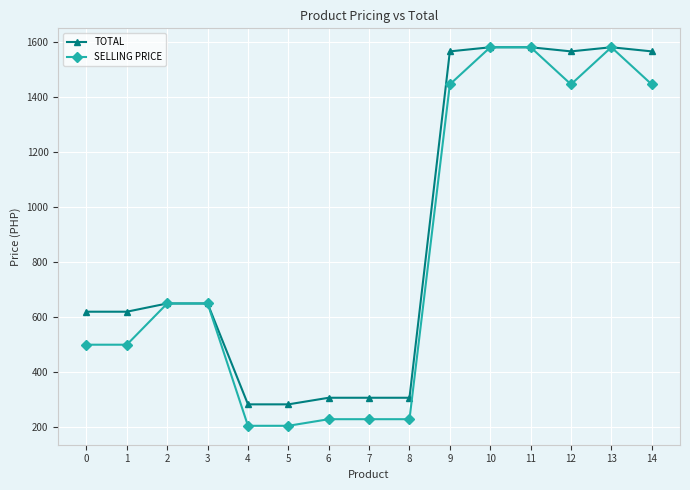

Which series has the widest spread of values?

SELLING PRICE